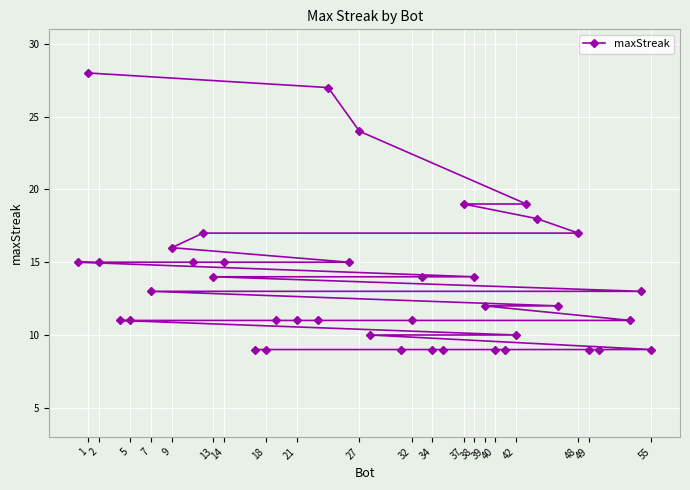

What is the sum of all values?

539